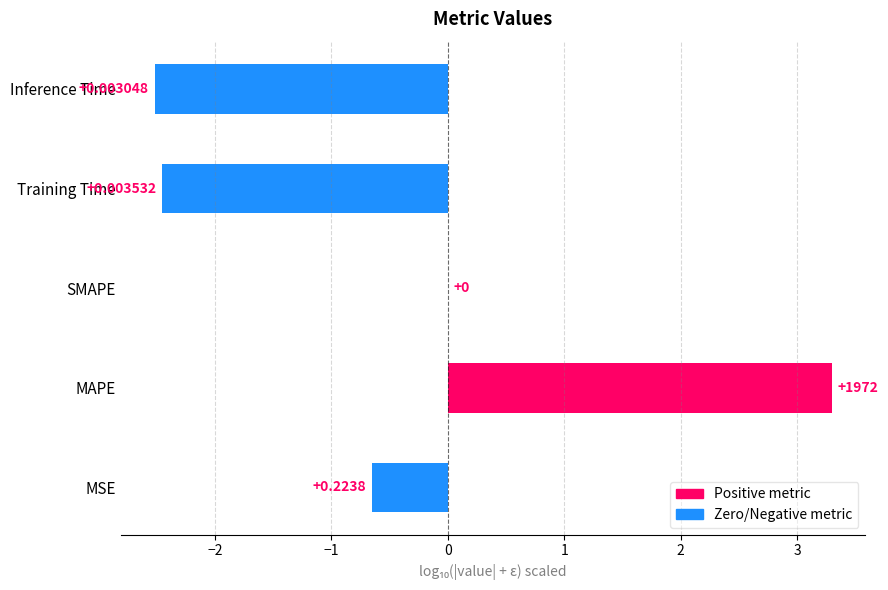

Between SMAPE and Inference Time, which is larger?

SMAPE